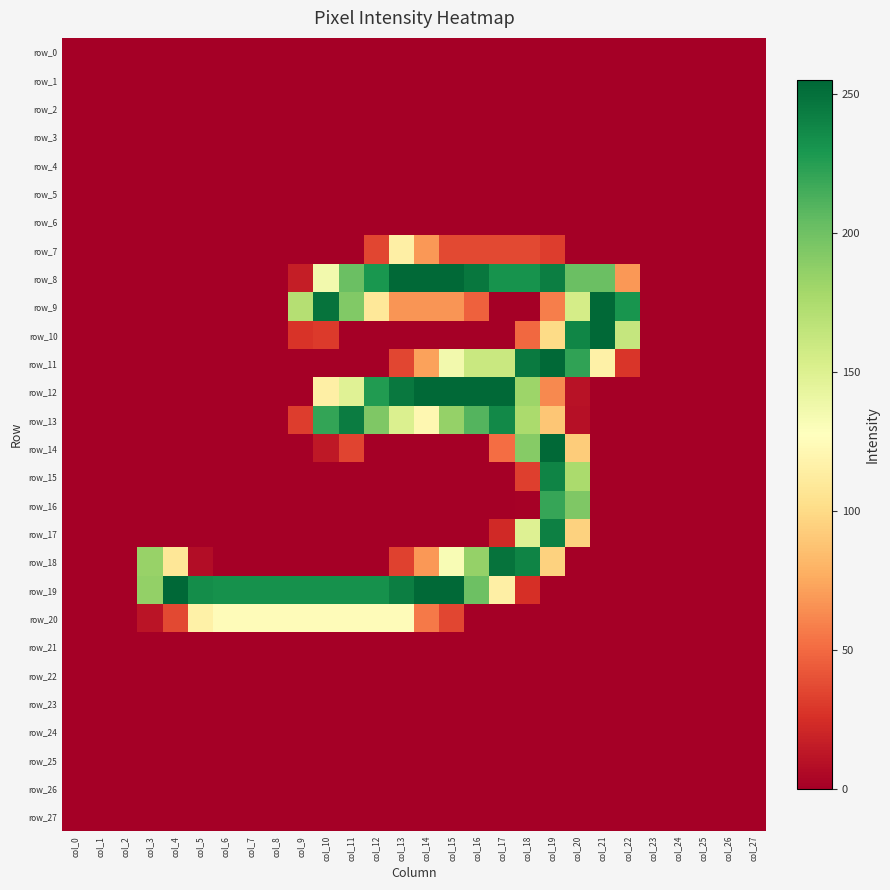

Which series changed the most between col_1 and col_11?

row_13